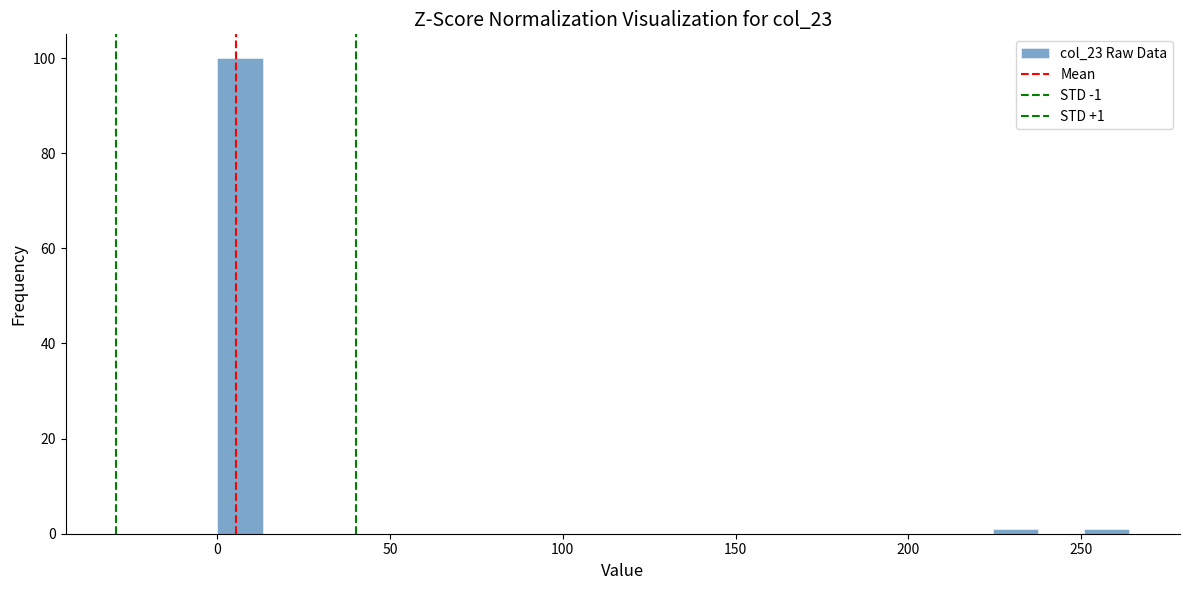

Around what value on the x-axis is the tallest bar? Give the approximate position of its centre, as read against the axis.

5